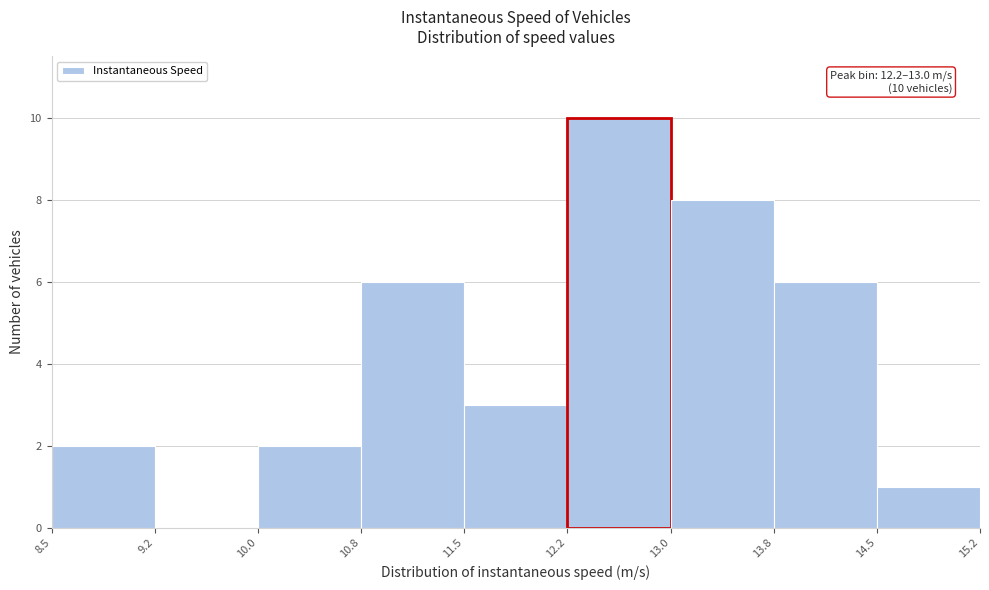

Over which range of the x-axis is the bar tallest?

12.2 to 13.0